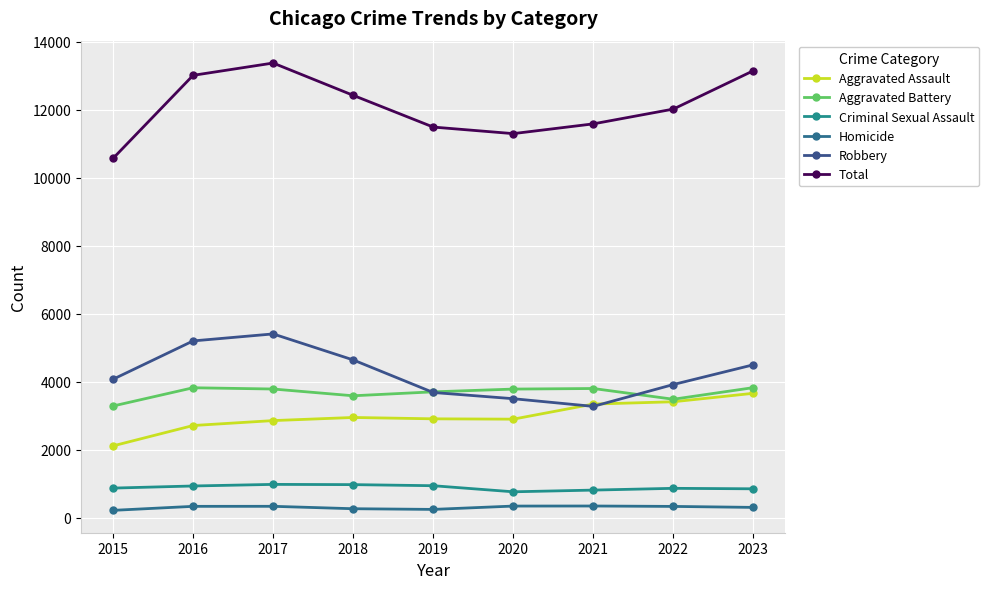

Is the value of Aggravated Assault at 2023 greater than the value of Homicide at 2019?

Yes